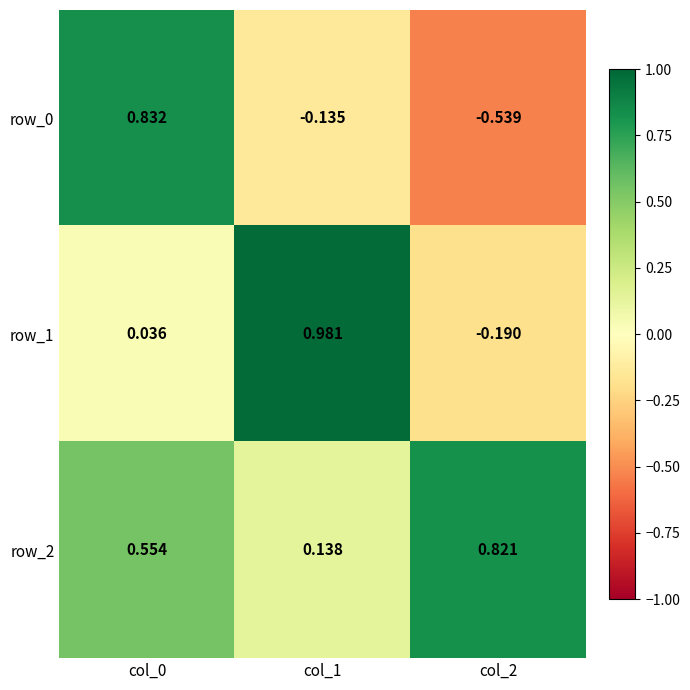

Is the value of row_0 at col_1 greater than the value of row_1 at col_0?

No